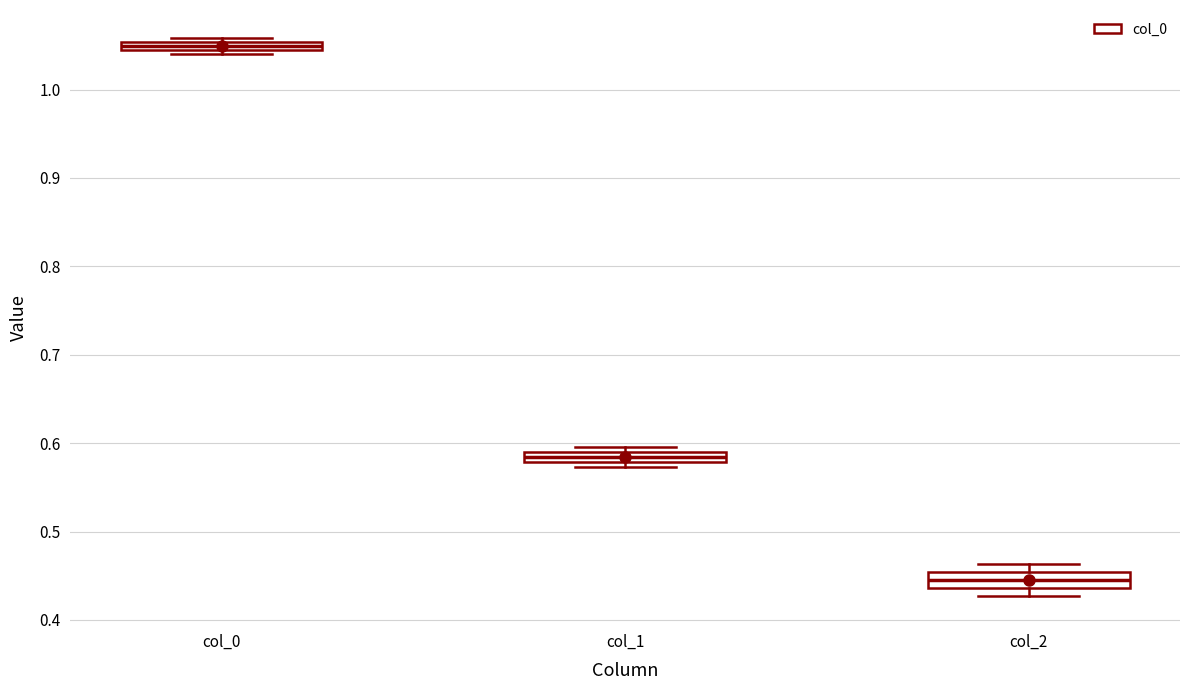

Where is the lower edge of the box for col_0 on the y-axis? The values are not printed on the chart, so give them approximately, as read against the axis.

1.04